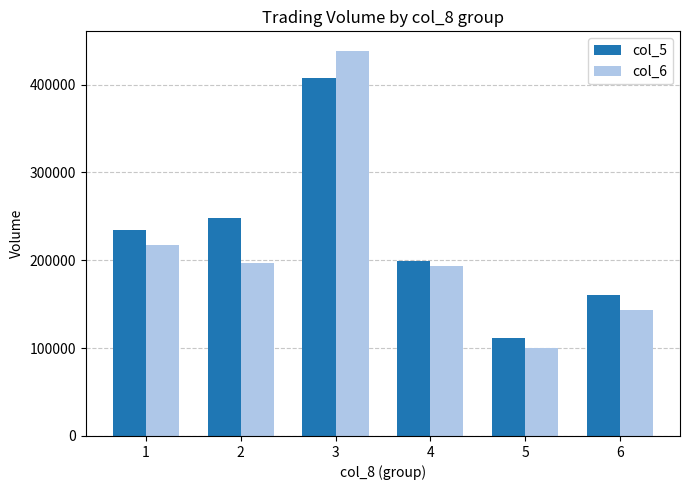

Is the value of col_6 at 6 greater than the value of col_5 at 2?

No